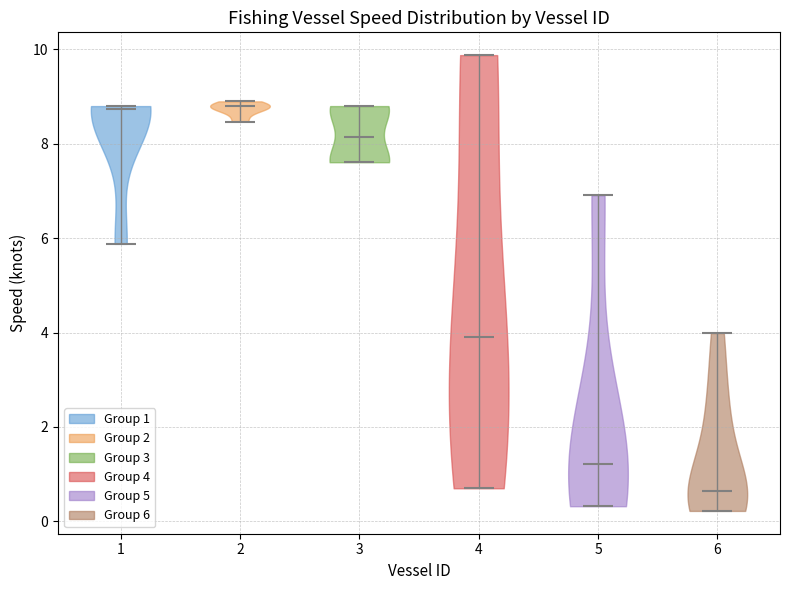

Reading left to right, read every violin against the y-axis: where its median line is, and the lowest and highest points it reaches. The values are not printed on the chart, so give them approximately, as read against the axis.

1: median line 8.8, lowest point 5.8, highest point 8.8
2: median line 8.8, lowest point 8.4, highest point 9.0
3: median line 8.2, lowest point 7.6, highest point 8.8
4: median line 4.0, lowest point 0.8, highest point 9.8
5: median line 1.2, lowest point 0.4, highest point 7.0
6: median line 0.6, lowest point 0.2, highest point 4.0